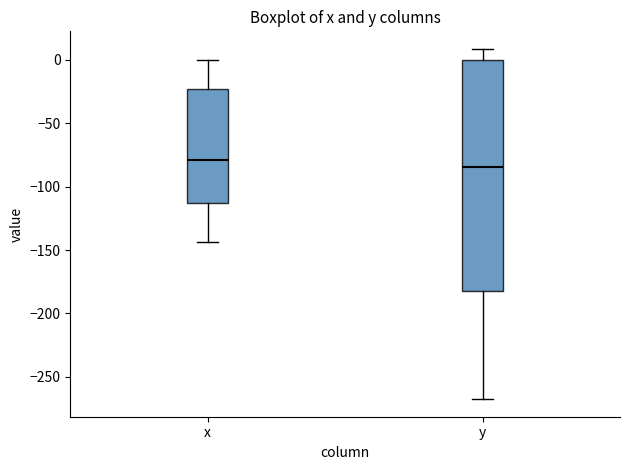

Where is the lower edge of the box for y on the y-axis? The values are not printed on the chart, so give them approximately, as read against the axis.

-180